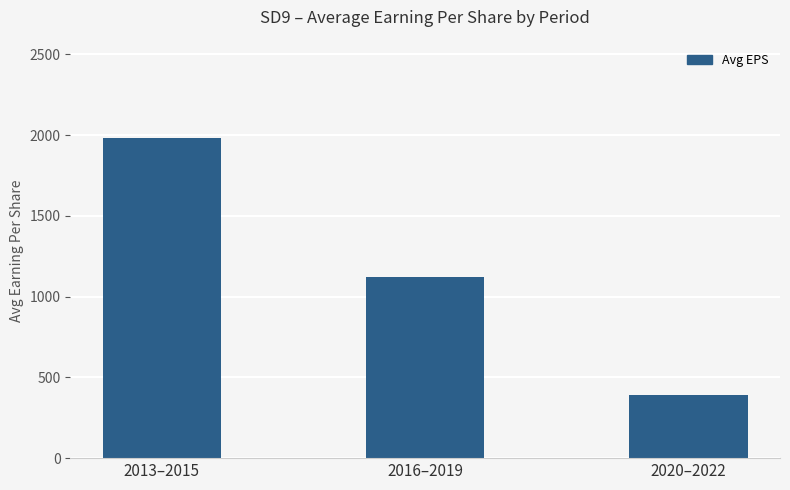

The chart shows a value of 1980.3 at 2013–2015. True or false?

True